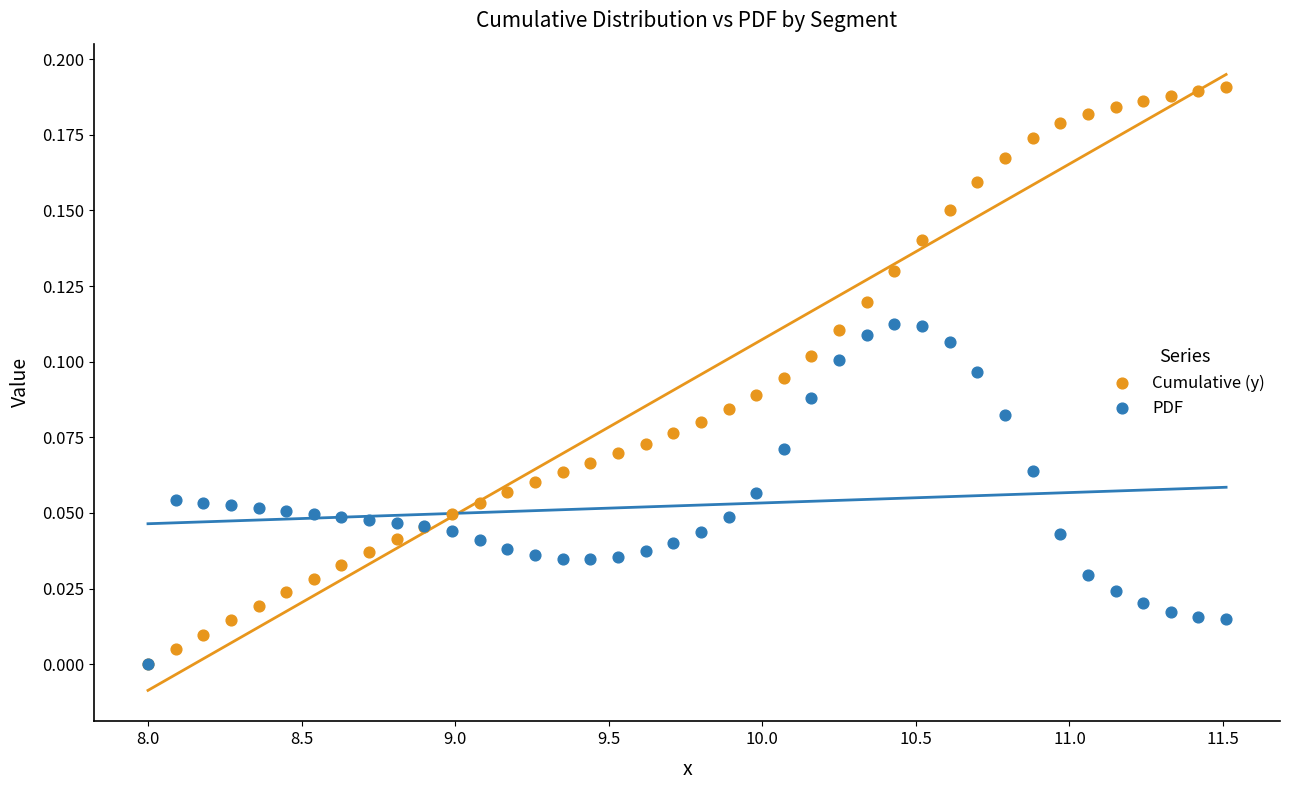

What are all the series names shown in the legend?

Cumulative (y), PDF